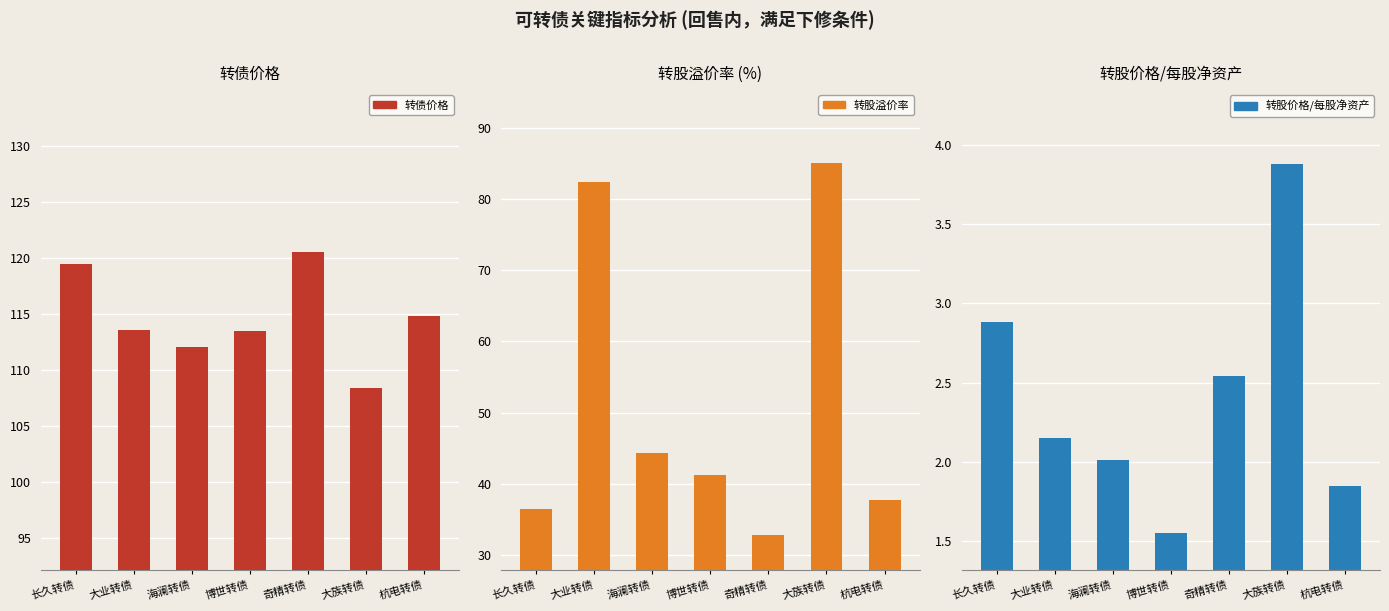

What value does the 转股溢价率 series have at 大业转债?

82.4